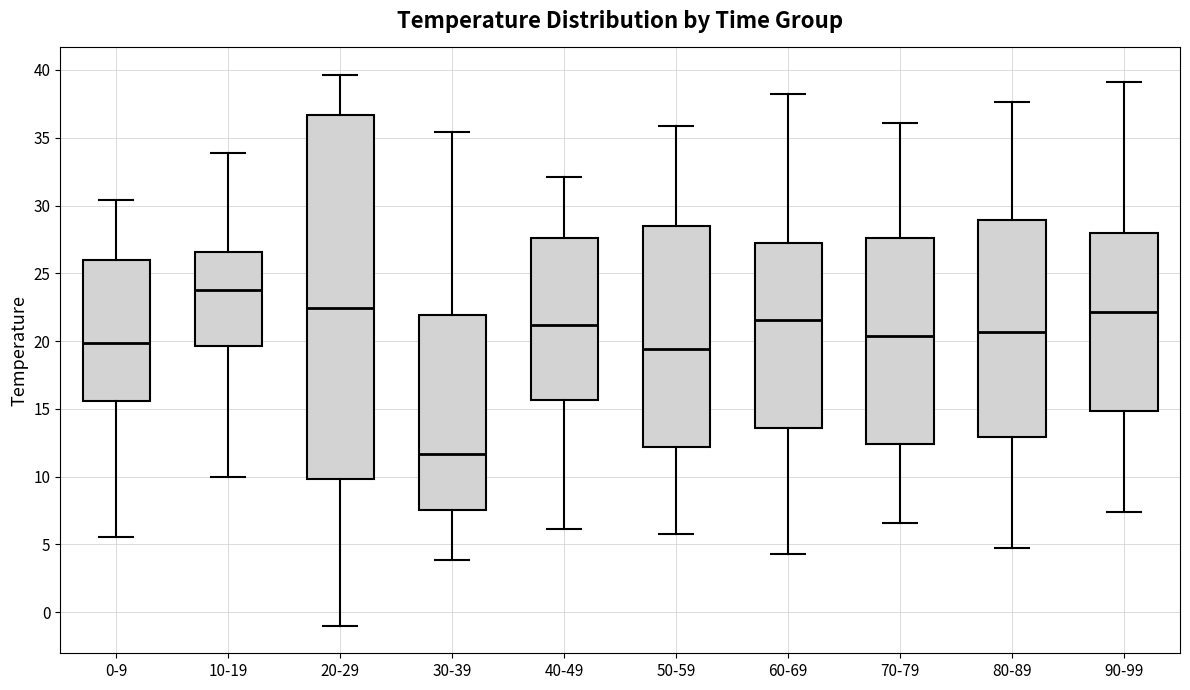

Reading left to right, read every box against the y-axis: the position of its median line, the range the box covers, and the ends of its whiskers. The values are not printed on the chart, so give them approximately, as read against the axis.

0-9: median 20.0, box 15.5 to 26.0, whiskers 5.5 to 30.5
10-19: median 24.0, box 19.5 to 26.5, whiskers 10.0 to 34.0
20-29: median 22.5, box 10.0 to 36.5, whiskers -1.0 to 39.5
30-39: median 11.5, box 7.5 to 22.0, whiskers 4.0 to 35.5
40-49: median 21.0, box 15.5 to 27.5, whiskers 6.0 to 32.0
50-59: median 19.5, box 12.0 to 28.5, whiskers 6.0 to 36.0
60-69: median 21.5, box 13.5 to 27.0, whiskers 4.5 to 38.0
70-79: median 20.5, box 12.5 to 27.5, whiskers 6.5 to 36.0
80-89: median 20.5, box 13.0 to 29.0, whiskers 4.5 to 37.5
90-99: median 22.0, box 15.0 to 28.0, whiskers 7.5 to 39.0